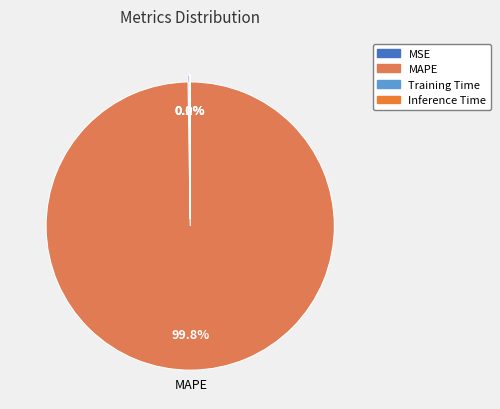

To the nearest percent, what is the average slice percentage?

25%